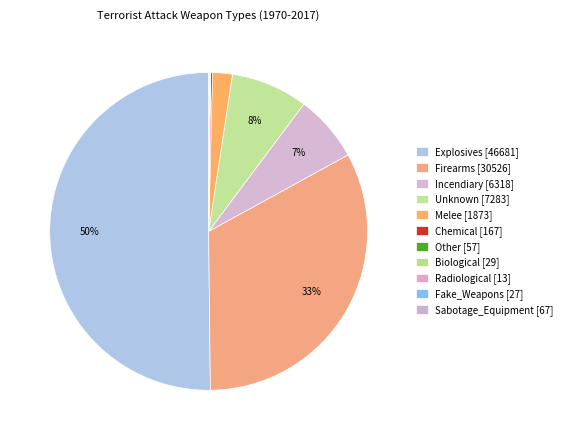

Approximately how many times larger is the value at Fake_Weapons compared to Chemical?

0.2